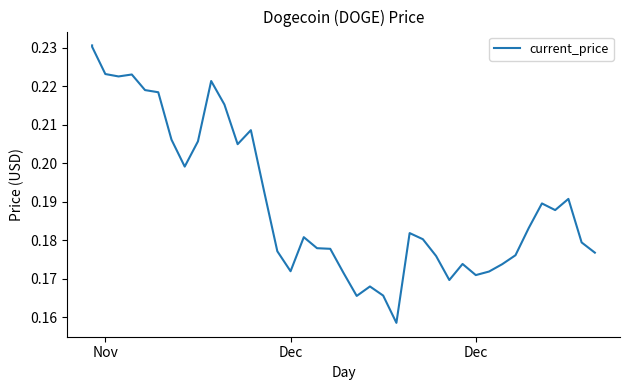

What is the minimum value shown in the chart?

0.2